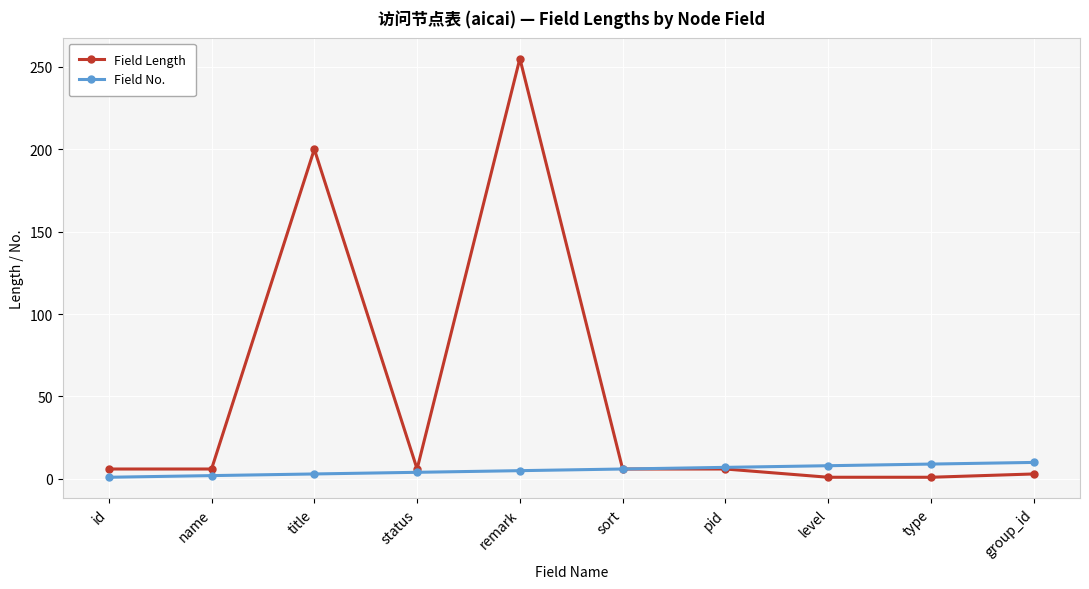

Is the value of Field No. at name greater than the value of Field Length at remark?

No